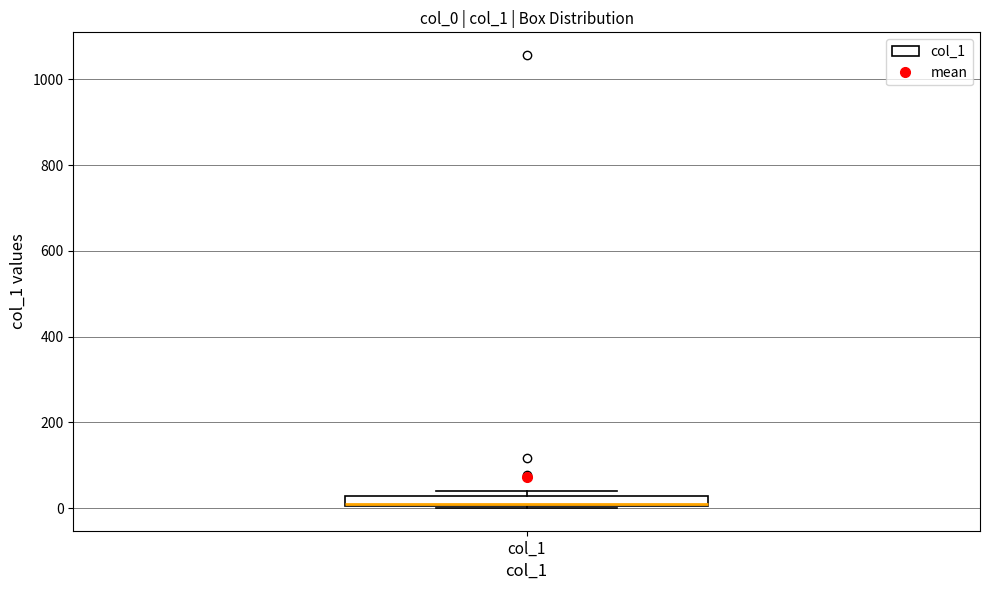

Where is the lower edge of the box for col_1 on the y-axis? The values are not printed on the chart, so give them approximately, as read against the axis.

0